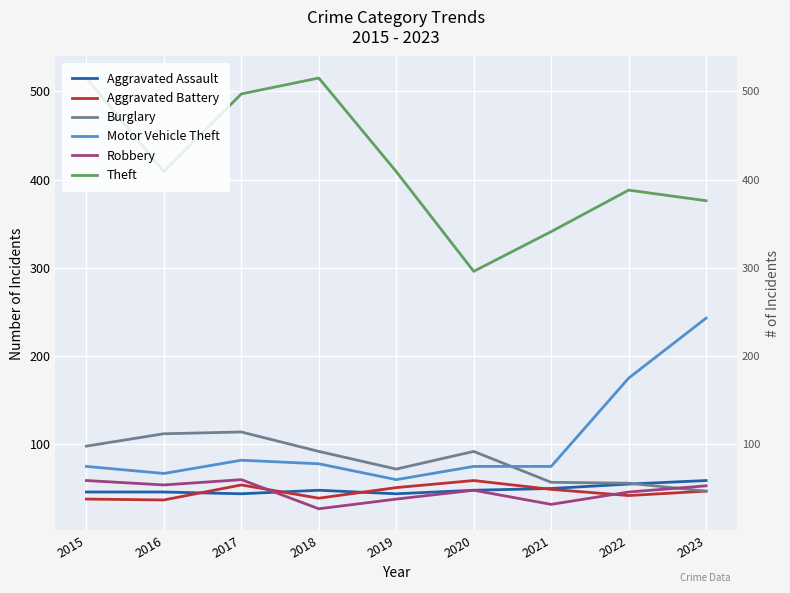

Which series has the widest spread of values?

Theft